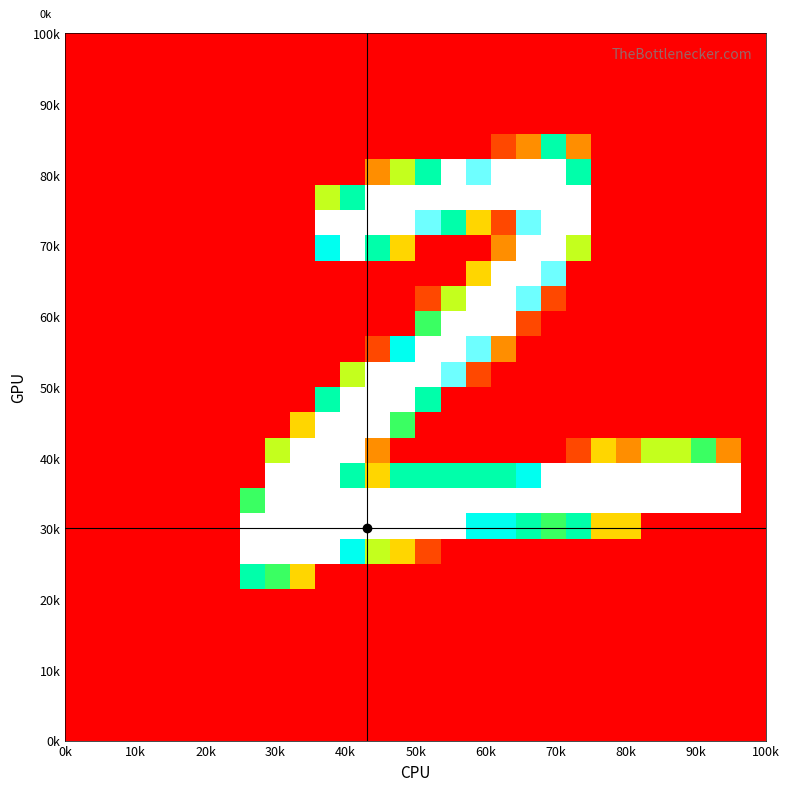

At how many categories does at least one series exceed 70?

20